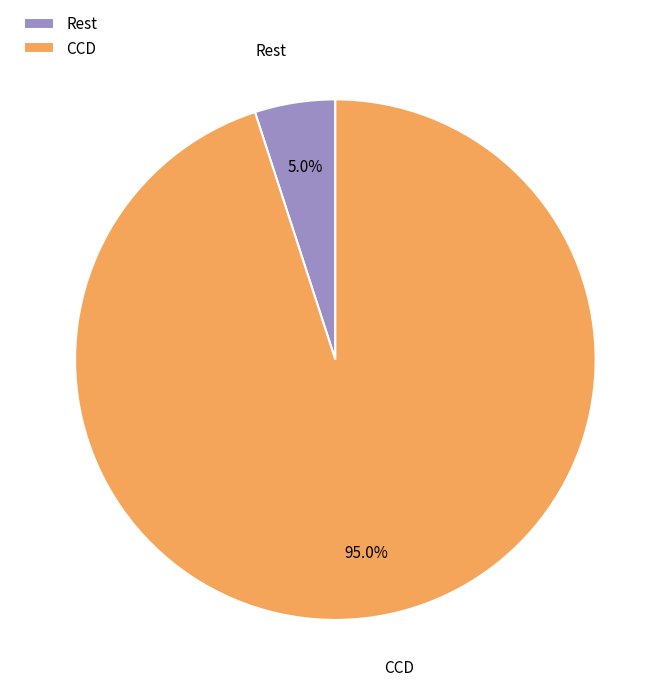

The Rest slice represents 5% of the pie. True or false?

True